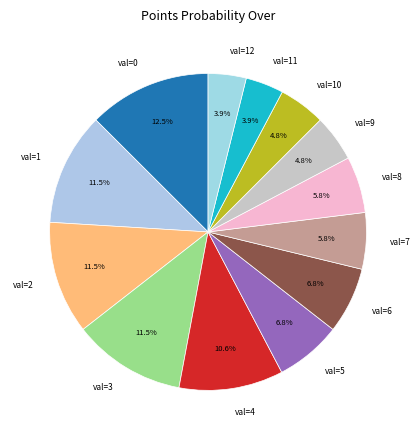

Does any single category account for the majority?

No